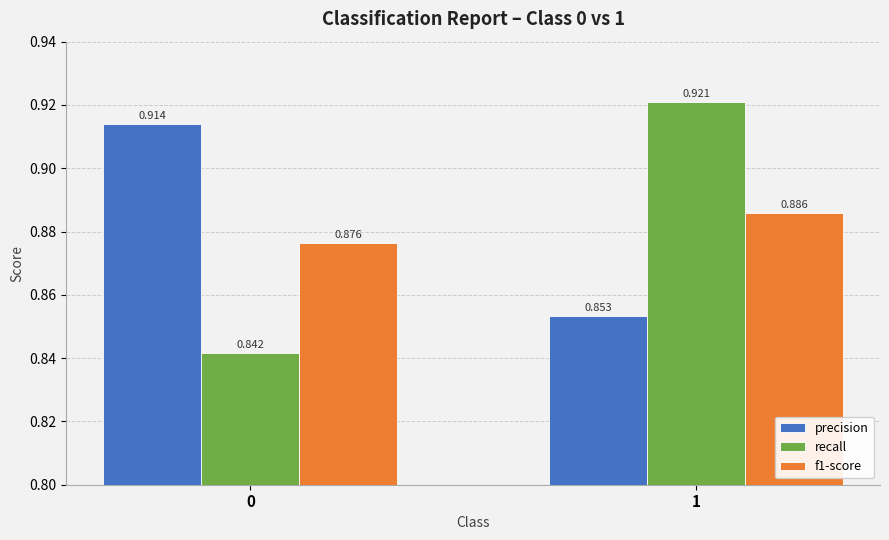

Is it true that recall equals 0.3 at 1?

False